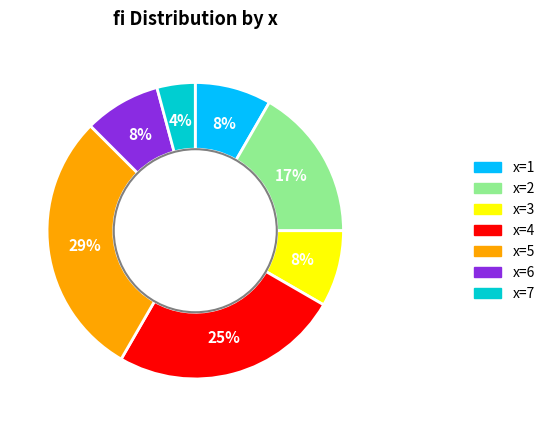

To the nearest percent, what is the difference between the largest and smallest slice percentages?

25%